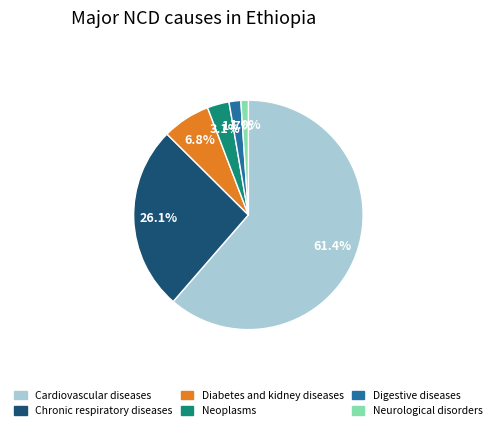

Which category has the biggest portion of the pie?

Cardiovascular diseases